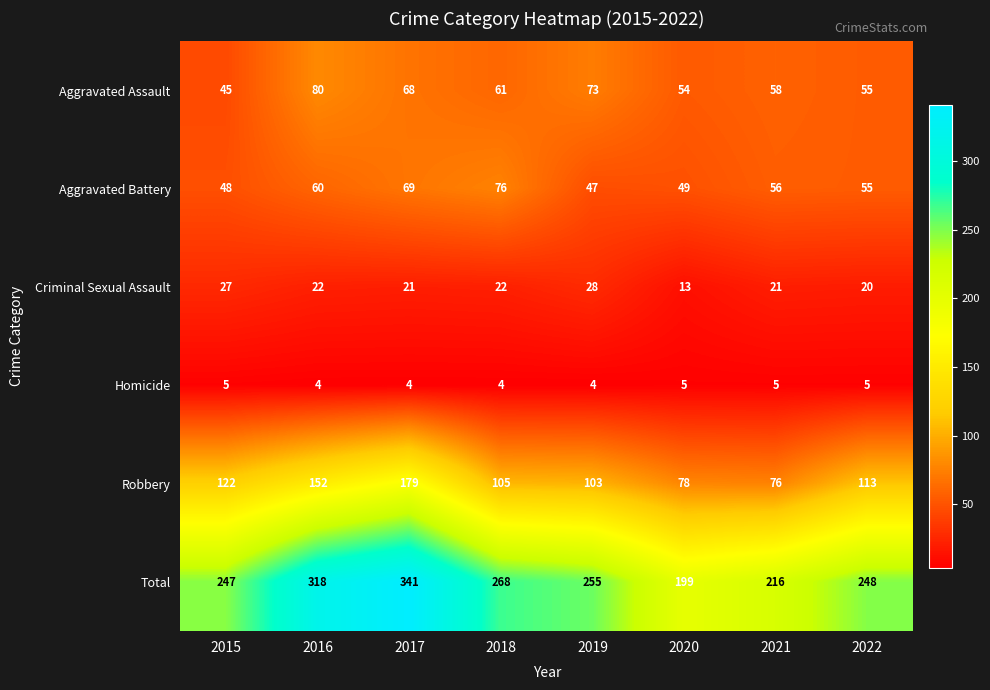

What is the sum of the Robbery values at 2016 and 2021?

228